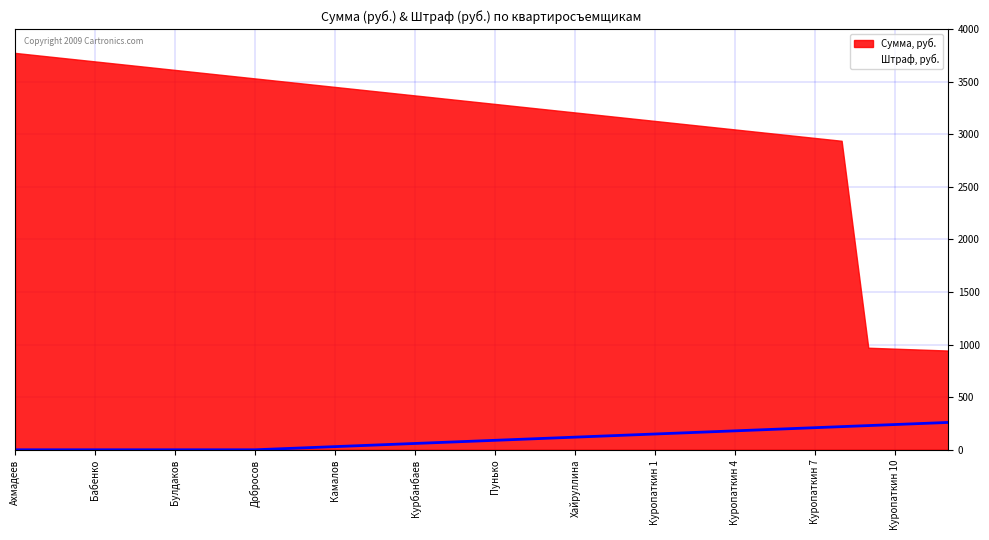

How many positive values are there?

26